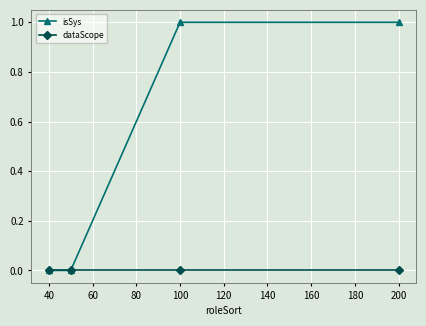

Reading left to right, list all the values displayed in this chart.

isSys: 0	0	1	1
dataScope: 0	0	0	0